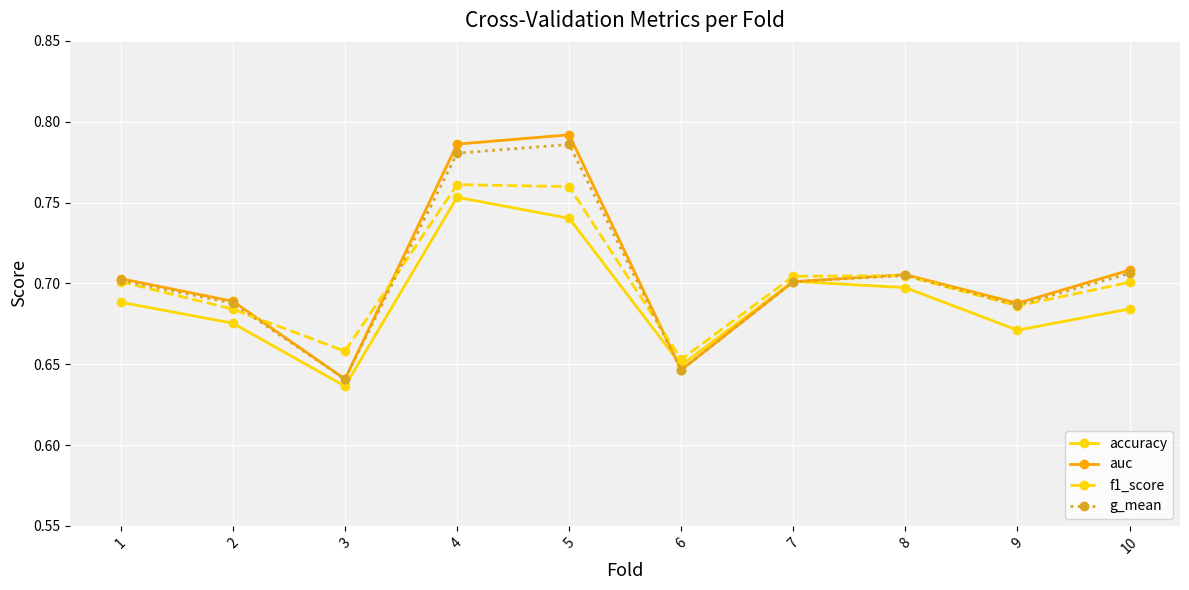

What is the total value across all series at 9?

2.7